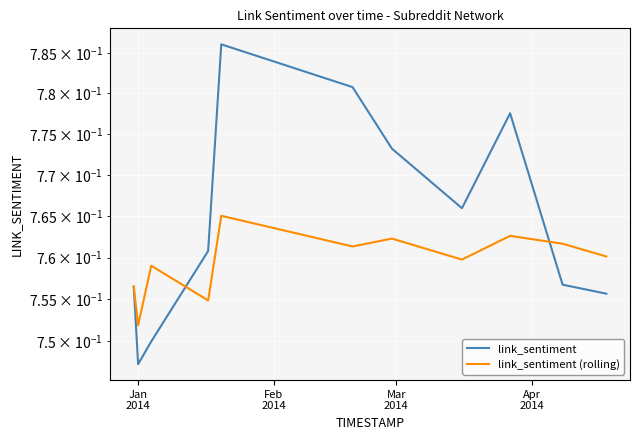

Reading right to left, what are all the values shown in this chart?

link_sentiment: 0.8	0.8	0.8	0.8	0.8	0.8	0.8	0.8	0.8	0.7	0.8
link_sentiment (rolling): 0.8	0.8	0.8	0.8	0.8	0.8	0.8	0.8	0.8	0.8	0.8